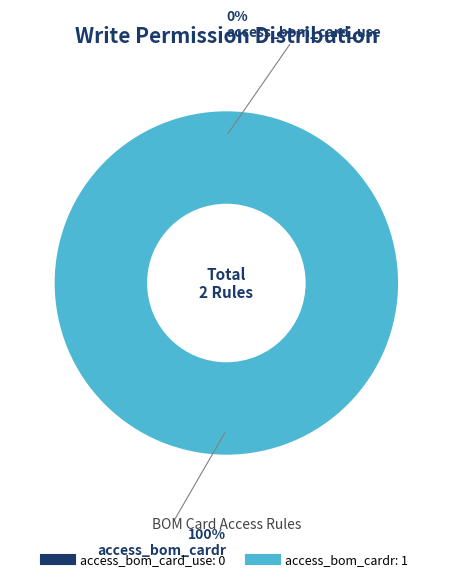

What is the largest slice in the pie chart?

access_bom_cardr